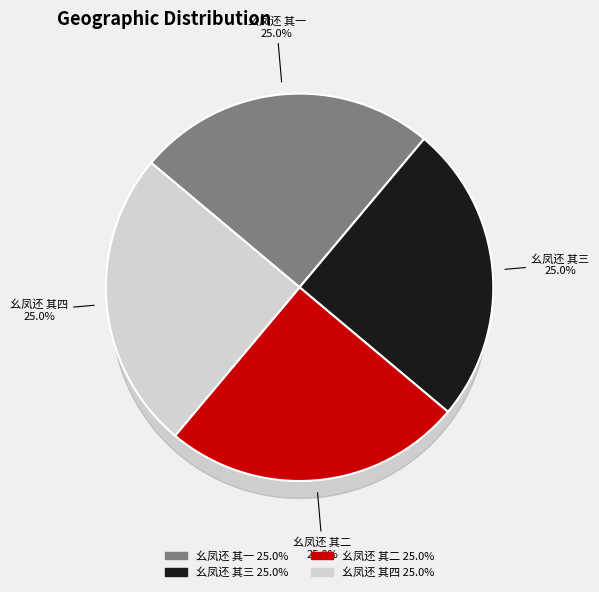

Rank the categories by value from lowest to highest.

幺凤还 其一, 幺凤还 其二, 幺凤还 其三, 幺凤还 其四